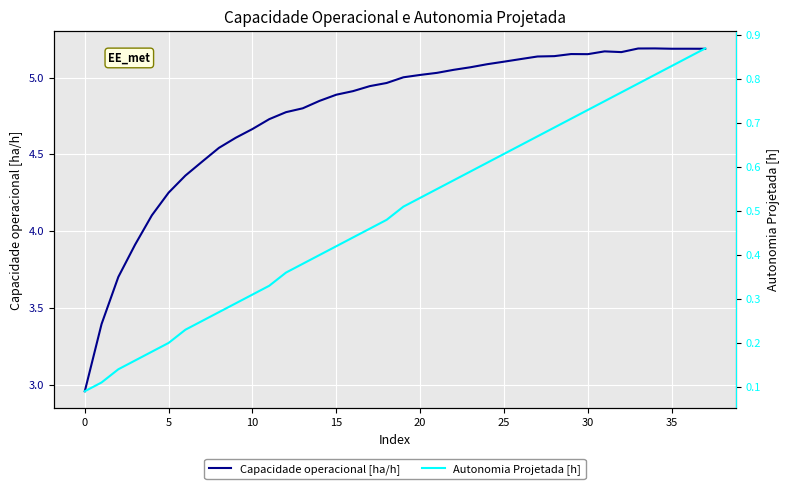

Reading left to right, transcribe all the data shown in this chart.

Capacidade operacional [ha/h]: 3.0	3.4	3.7	3.9	4.1	4.3	4.4	4.5	4.5	4.6	4.7	4.7	4.8	4.8	4.8	4.9	4.9	4.9	5.0	5.0	5.0	5.0	5.1	5.1	5.1	5.1	5.1	5.1	5.1	5.2	5.2	5.2	5.2	5.2	5.2	5.2	5.2	5.2
Autonomia Projetada [h]: 0.1	0.1	0.1	0.2	0.2	0.2	0.2	0.2	0.3	0.3	0.3	0.3	0.4	0.4	0.4	0.4	0.4	0.5	0.5	0.5	0.5	0.6	0.6	0.6	0.6	0.6	0.7	0.7	0.7	0.7	0.7	0.8	0.8	0.8	0.8	0.8	0.8	0.9